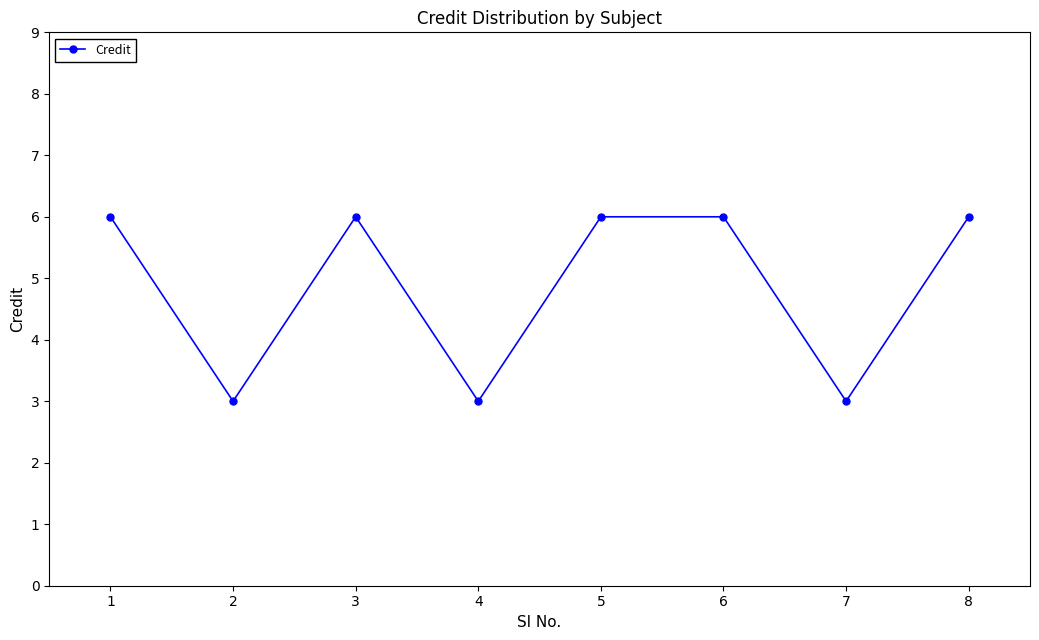

How many interior local valleys (lower than both neighbors) does the data have?

3